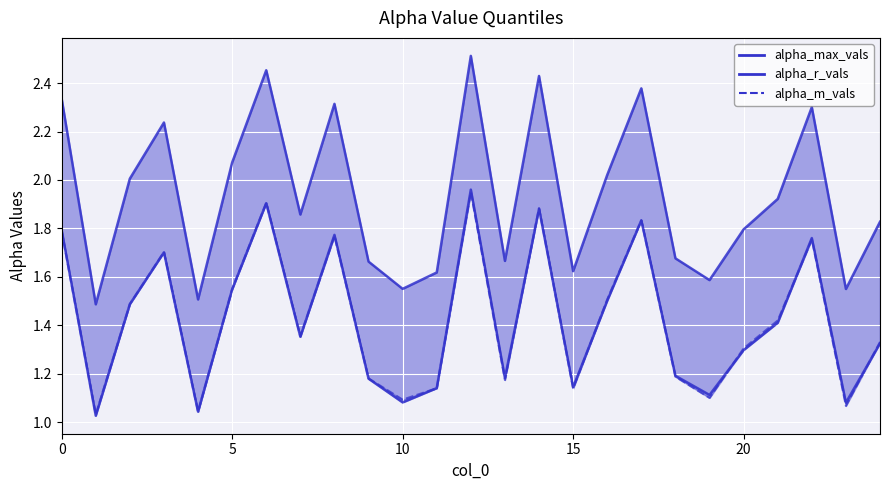

True or false: alpha_r_vals and alpha_m_vals intersect in this chart.

True